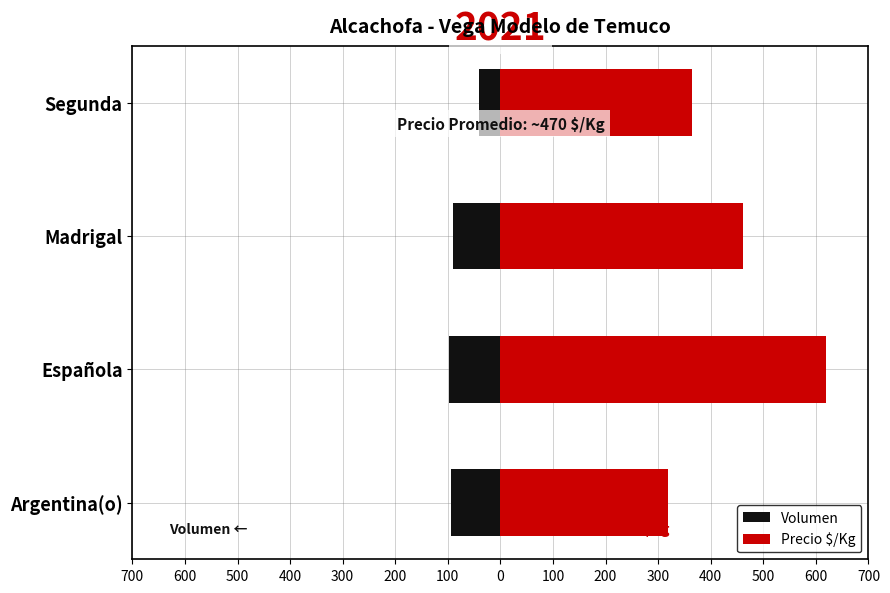

How many bars are there in each group?

2